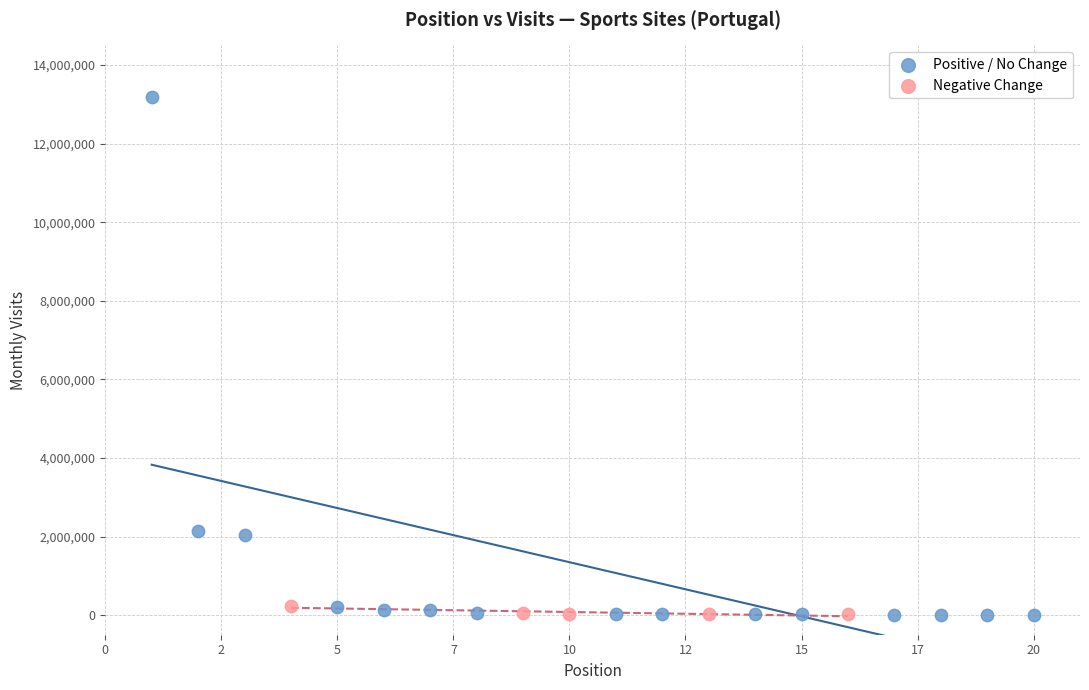

Which series reaches the maximum Y coordinate?

Positive / No Change